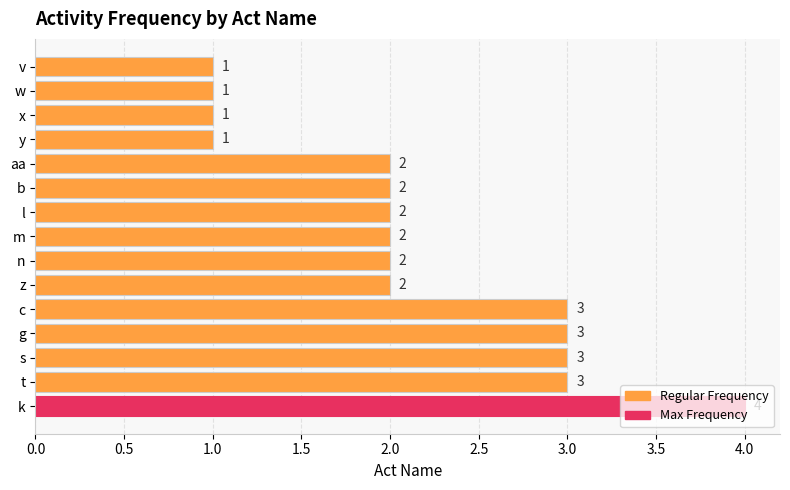

What is the maximum value shown in the chart?

4